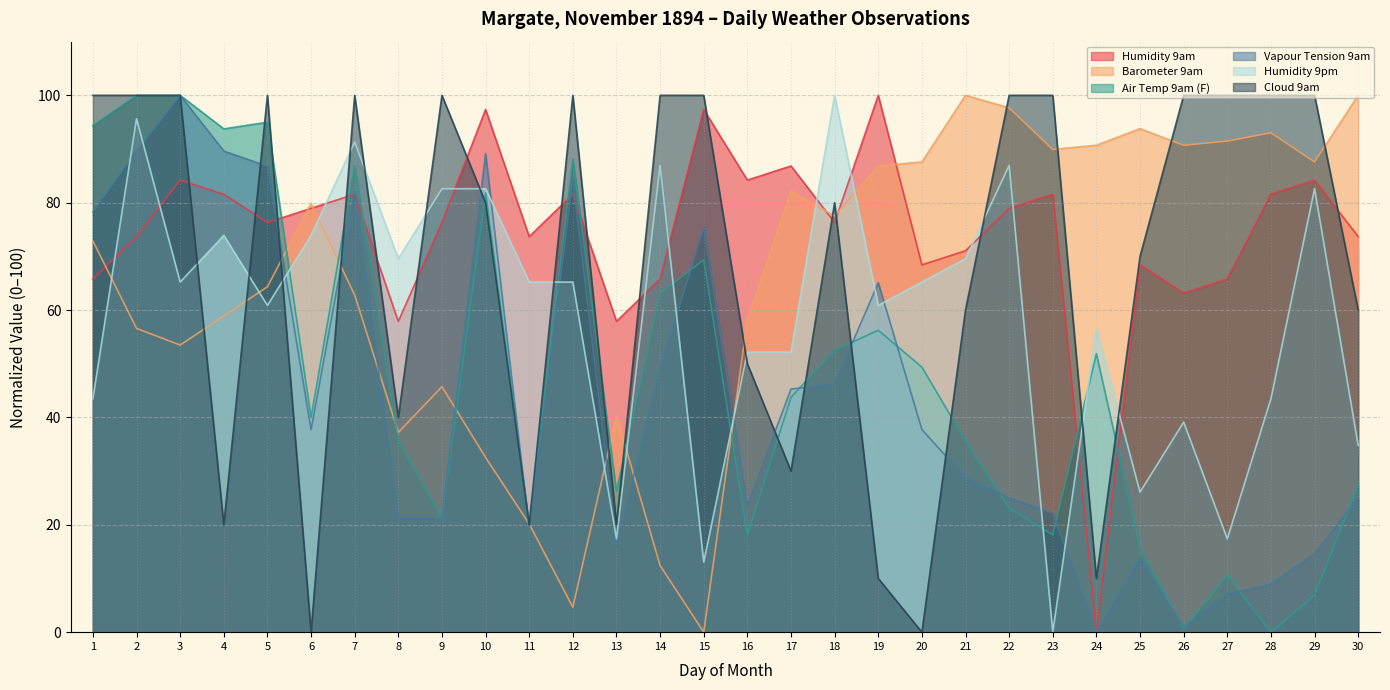

At which label does Humidity 9am first exceed 76?

3